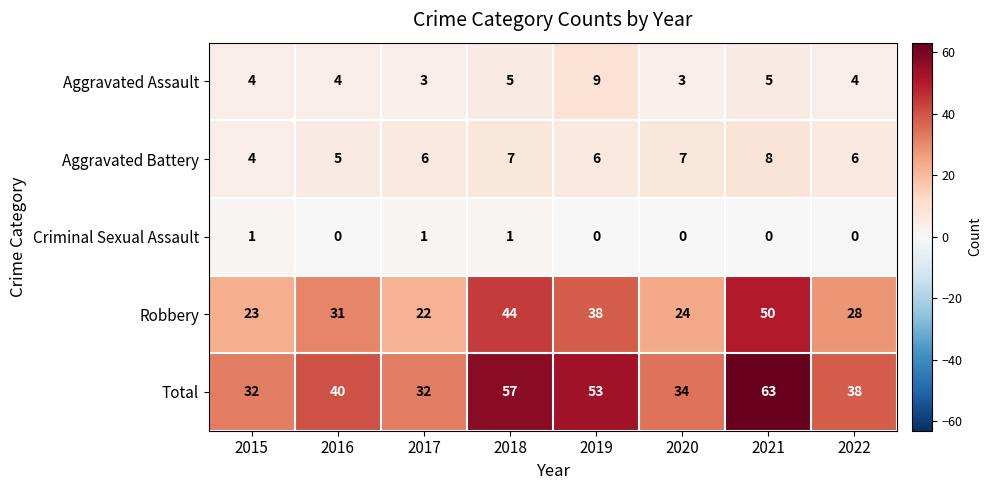

True or false: Aggravated Battery has a value of 3 at 2022.

False